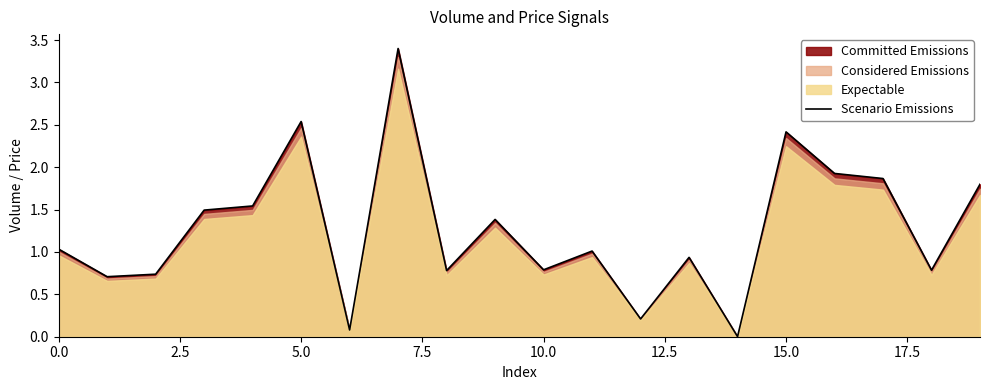

True or false: Scenario Emissions has a value of 2.4 at 15.0.

True